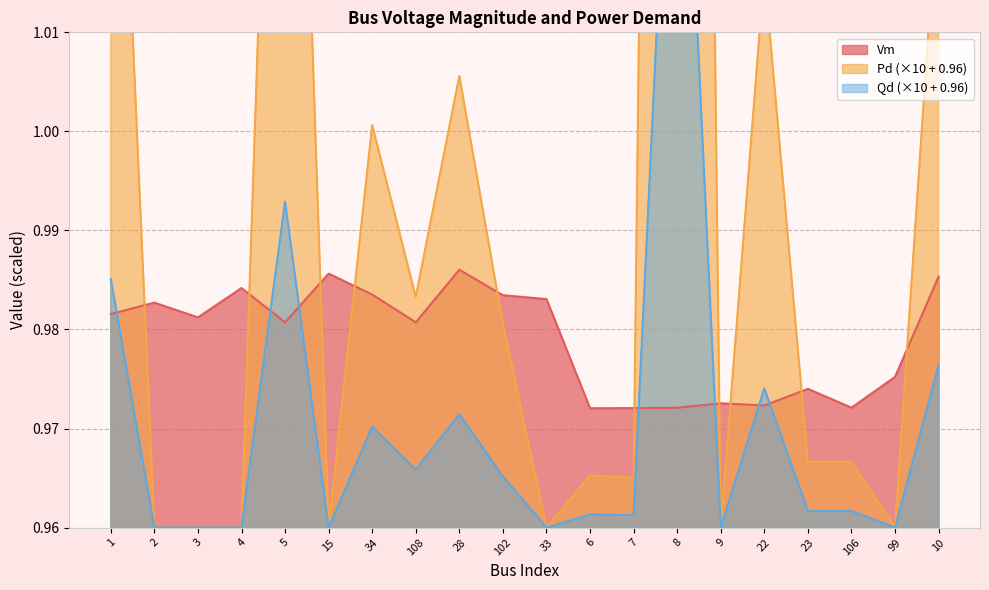

True or false: Pd and Qd cross at least once.

False